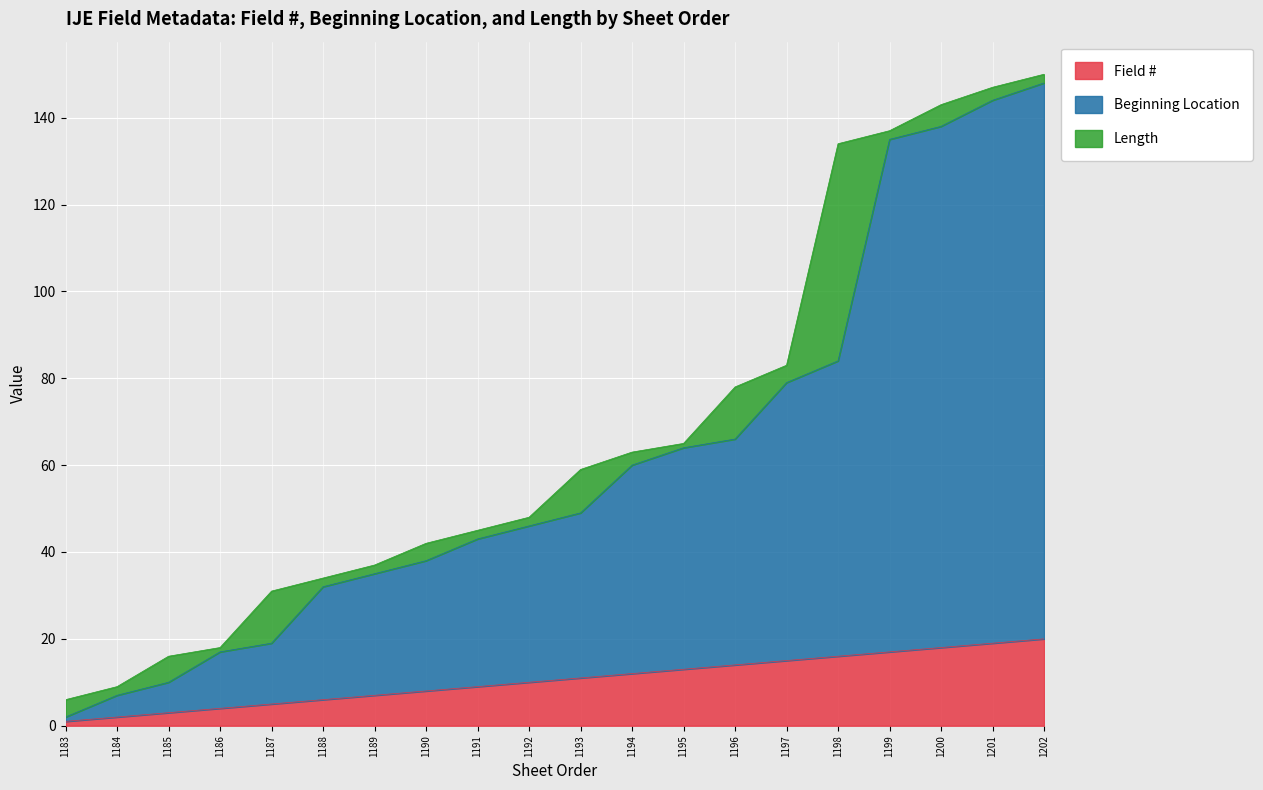

Rank the categories by Field # value from highest to lowest.

1202, 1201, 1200, 1199, 1198, 1197, 1196, 1195, 1194, 1193, 1192, 1191, 1190, 1189, 1188, 1187, 1186, 1185, 1184, 1183